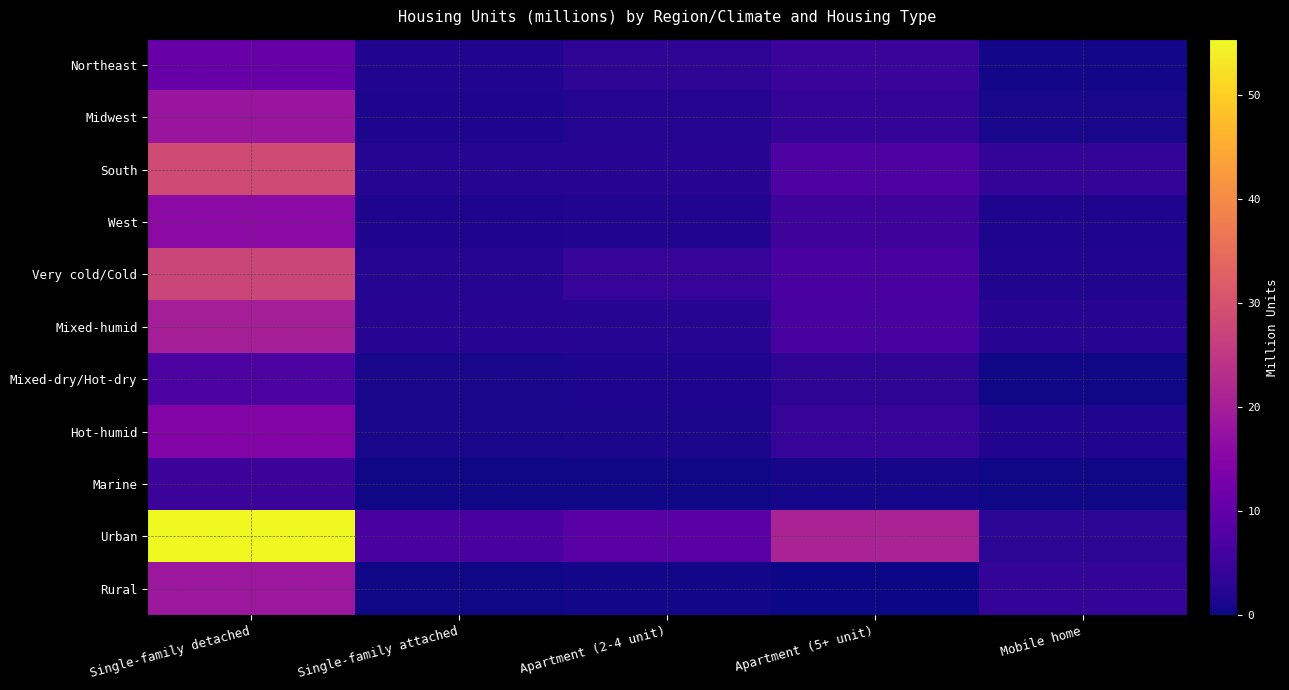

Reading left to right, what are all the values shown in this chart?

Northeast: Single-family detached=10.8	Single-family attached=1.9	Apartment (2-4 unit)=3.2	Apartment (5+ unit)=4.7	Mobile home=0.5
Midwest: Single-family detached=18.2	Single-family attached=1.3	Apartment (2-4 unit)=2.0	Apartment (5+ unit)=4.0	Mobile home=1.0
South: Single-family detached=28.7	Single-family attached=2.3	Apartment (2-4 unit)=2.4	Apartment (5+ unit)=7.2	Mobile home=3.9
West: Single-family detached=16.2	Single-family attached=1.6	Apartment (2-4 unit)=1.9	Apartment (5+ unit)=5.3	Mobile home=1.4
Very cold/Cold: Single-family detached=27.5	Single-family attached=2.3	Apartment (2-4 unit)=4.3	Apartment (5+ unit)=6.7	Mobile home=1.8
Mixed-humid: Single-family detached=20.1	Single-family attached=2.4	Apartment (2-4 unit)=2.3	Apartment (5+ unit)=6.3	Mobile home=2.4
Mixed-dry/Hot-dry: Single-family detached=7.0	Single-family attached=1.0	Apartment (2-4 unit)=1.3	Apartment (5+ unit)=3.2	Mobile home=0.3
Hot-humid: Single-family detached=14.6	Single-family attached=1.0	Apartment (2-4 unit)=1.2	Apartment (5+ unit)=4.2	Mobile home=1.8
Marine: Single-family detached=4.8	Single-family attached=0.3	Apartment (2-4 unit)=0.3	Apartment (5+ unit)=0.8	Mobile home=0.4
Urban: Single-family detached=55.4	Single-family attached=6.7	Apartment (2-4 unit)=8.8	Apartment (5+ unit)=20.9	Mobile home=2.9
Rural: Single-family detached=18.5	Single-family attached=0.3	Apartment (2-4 unit)=0.6	Apartment (5+ unit)=0.2	Mobile home=3.9